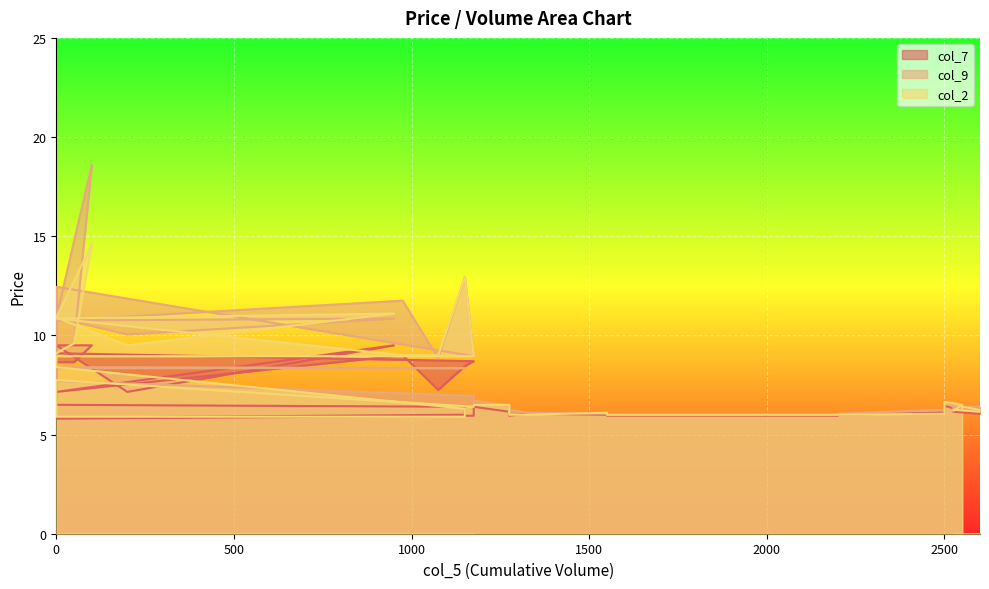

After their last crossing, which series has the higher values: col_9 or col_2?

col_9